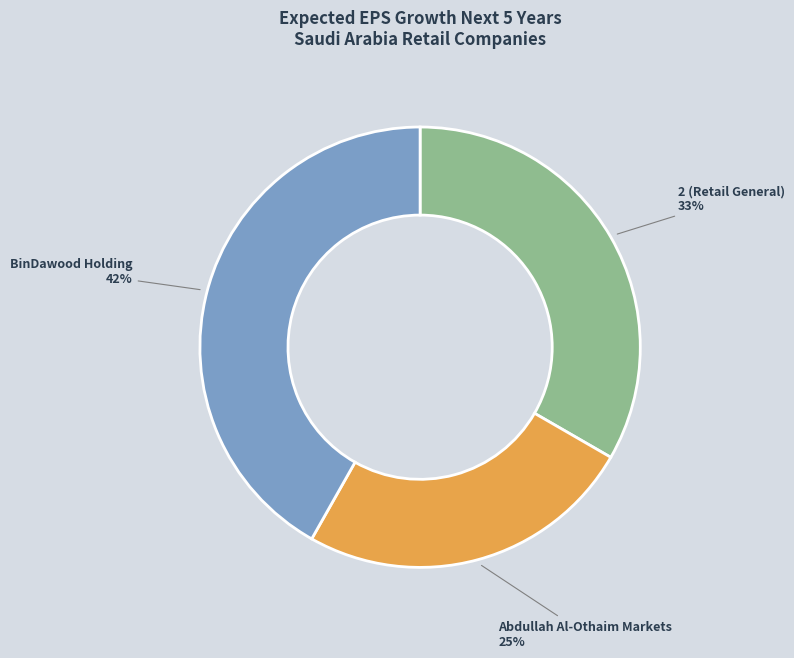

To the nearest percent, what is the difference between the largest and smallest slice percentages?

17%